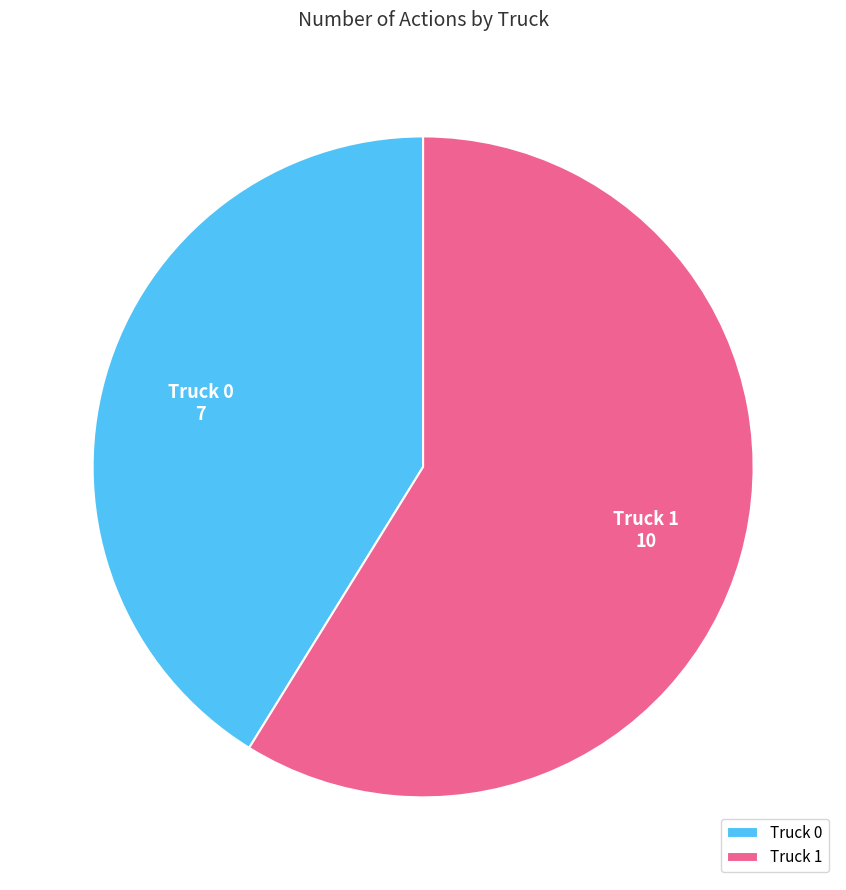

Which category has the biggest portion of the pie?

Truck 1